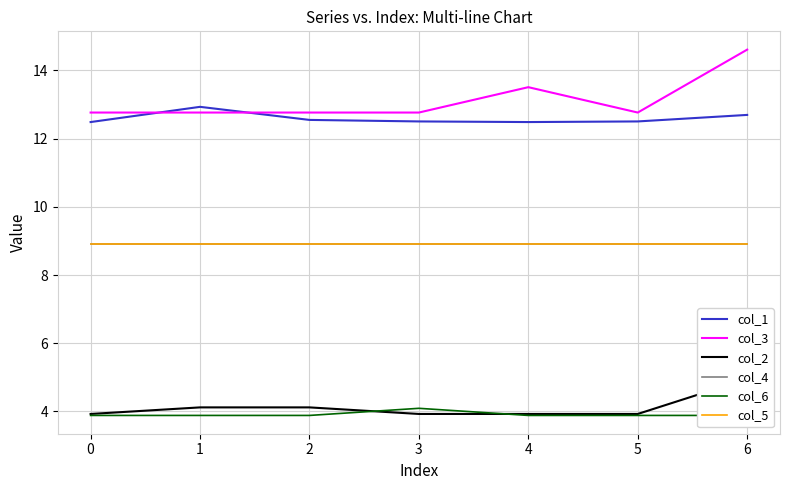

What is the difference between the highest and lowest values at 1?

9.0